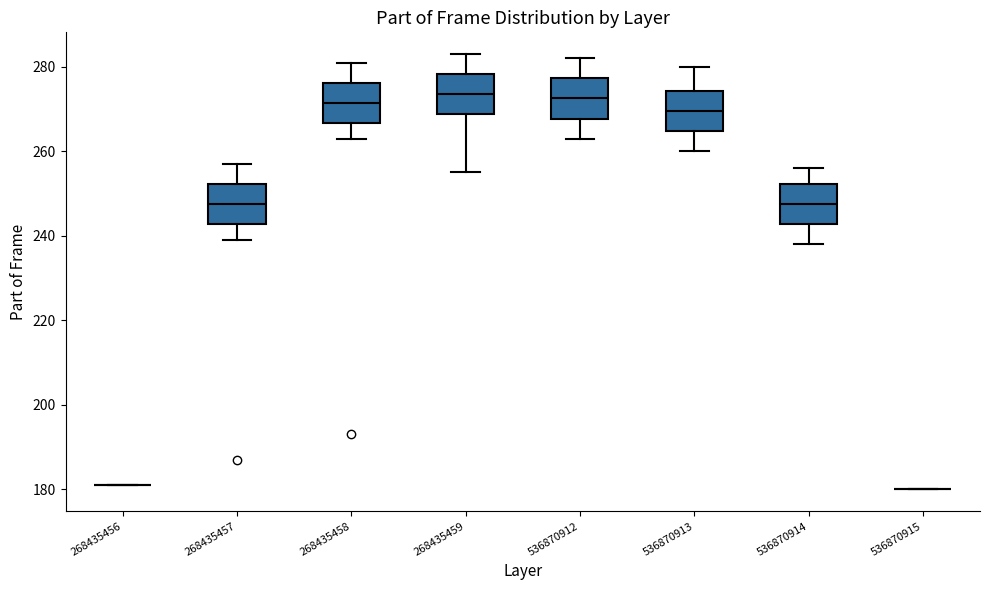

Where does the median line of the box at x = 536870913 sit on the y-axis? The values are not printed on the chart, so give them approximately, as read against the axis.

270